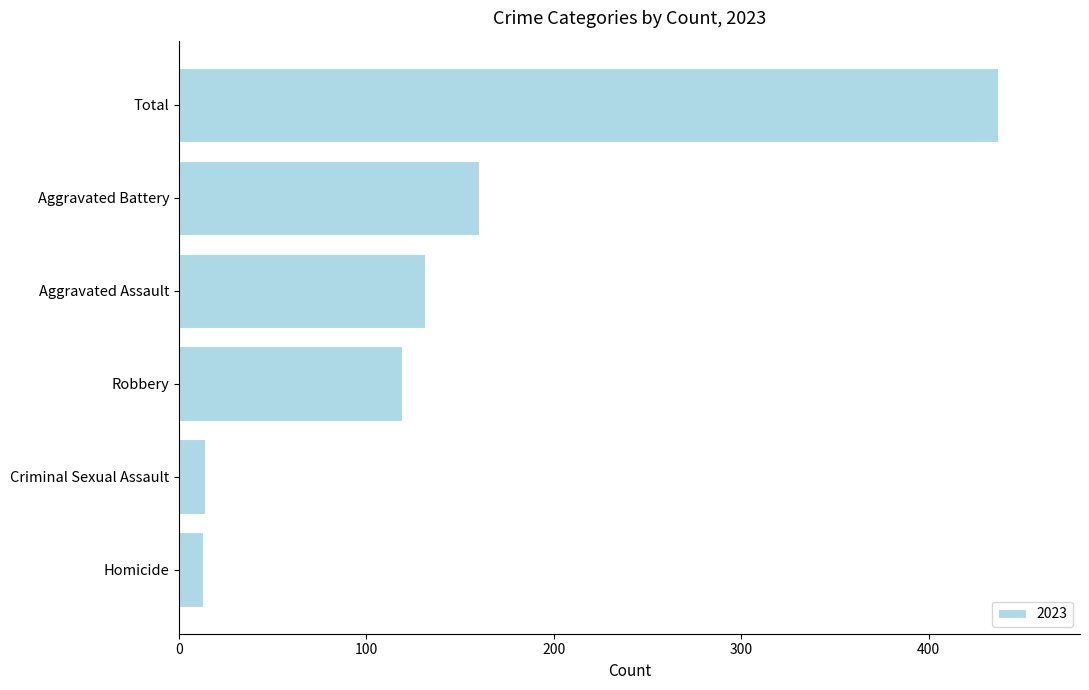

What is the sum of all values?

874